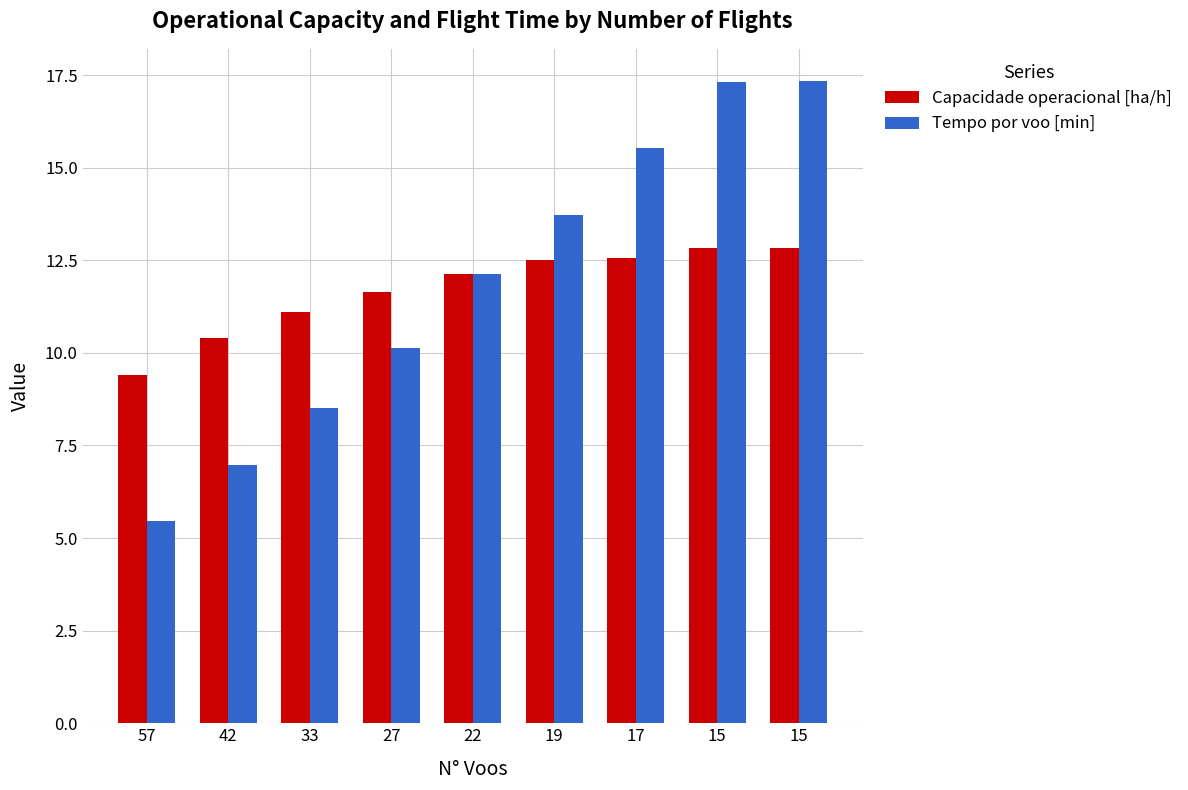

At which label does Tempo por voo [min] first exceed 12?

22